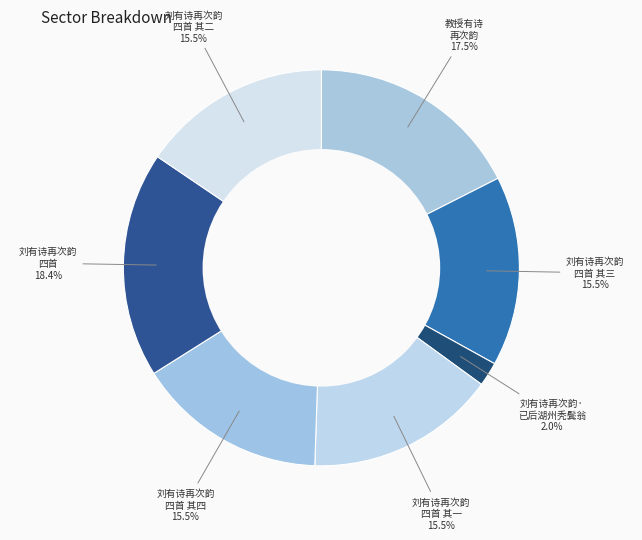

Count the number of slices in the pie.

7